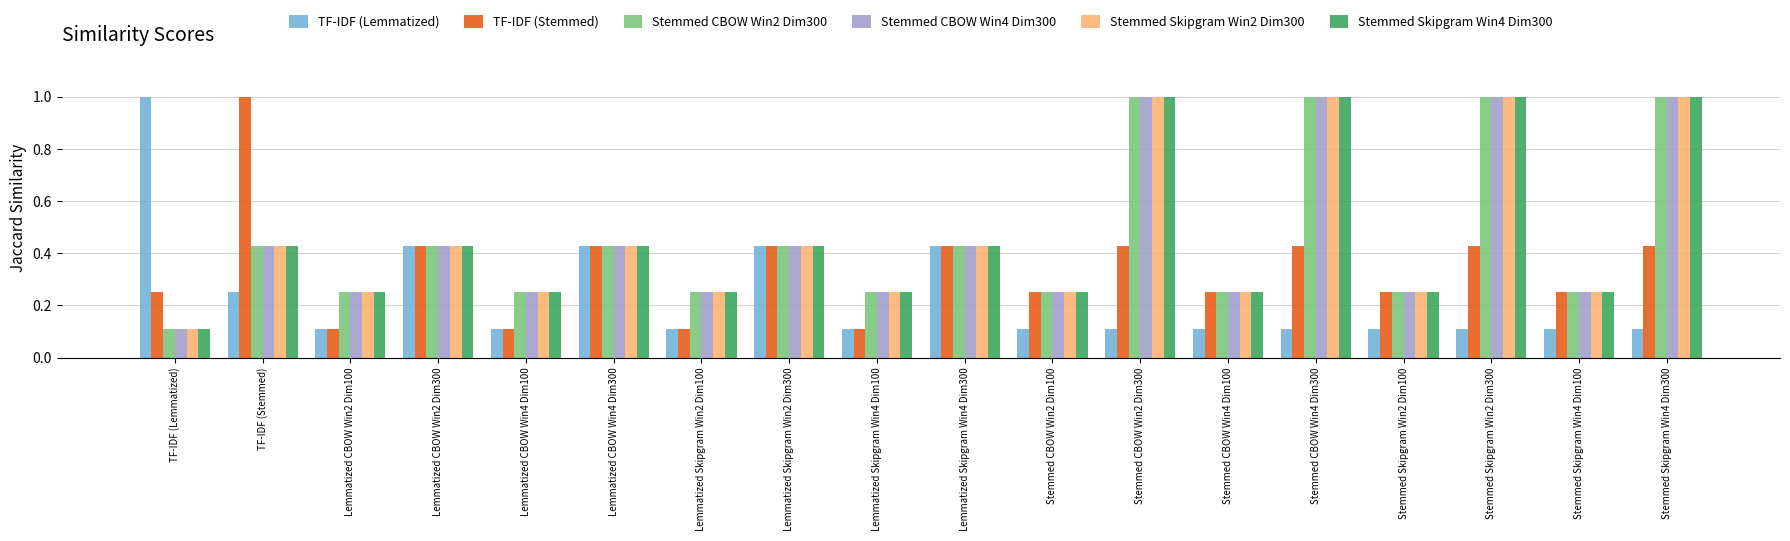

What is the label of the 10th bar from the left?

Lemmatized Skipgram Win4 Dim300